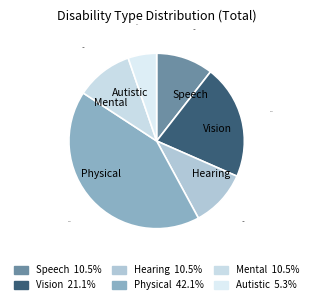

How many slices are in this pie chart?

6